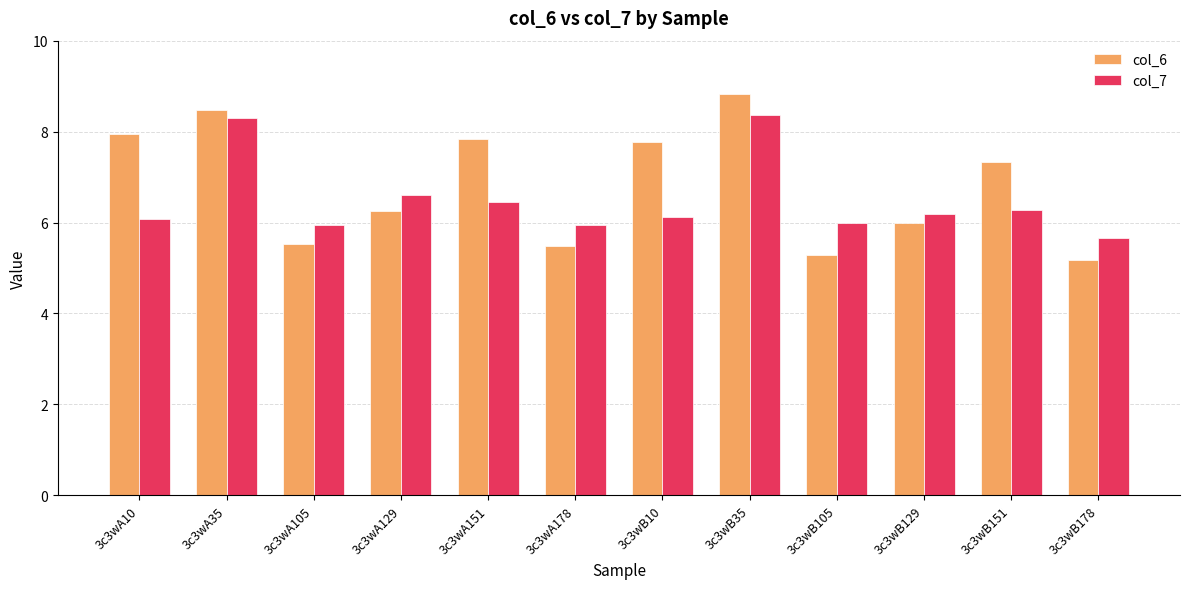

What is the smallest value displayed?

5.2